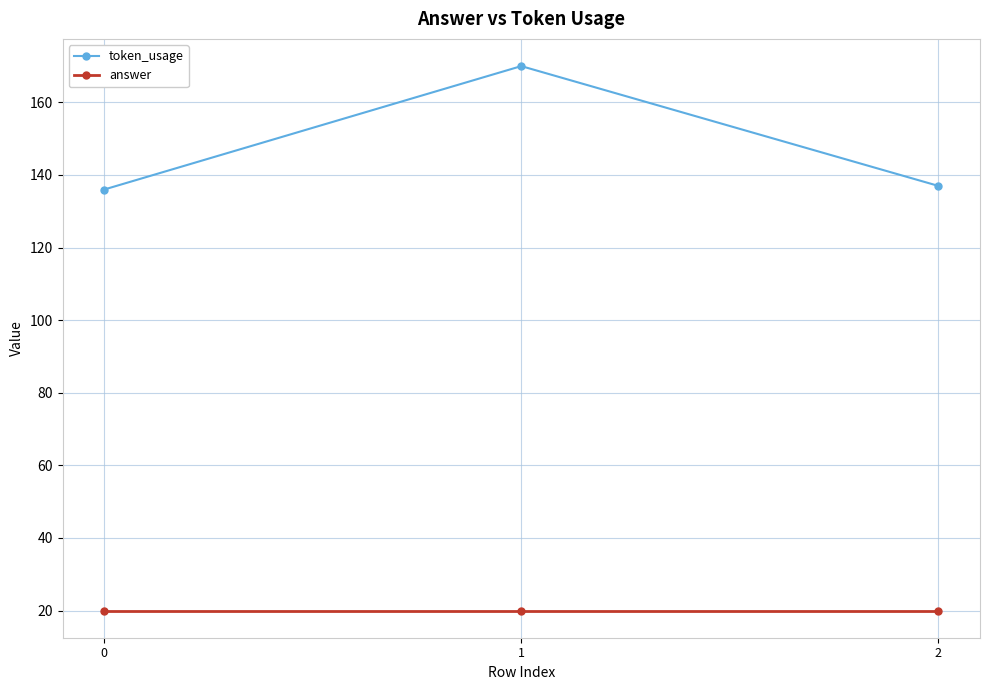

What is the difference between the token_usage values at 2 and 1?

33